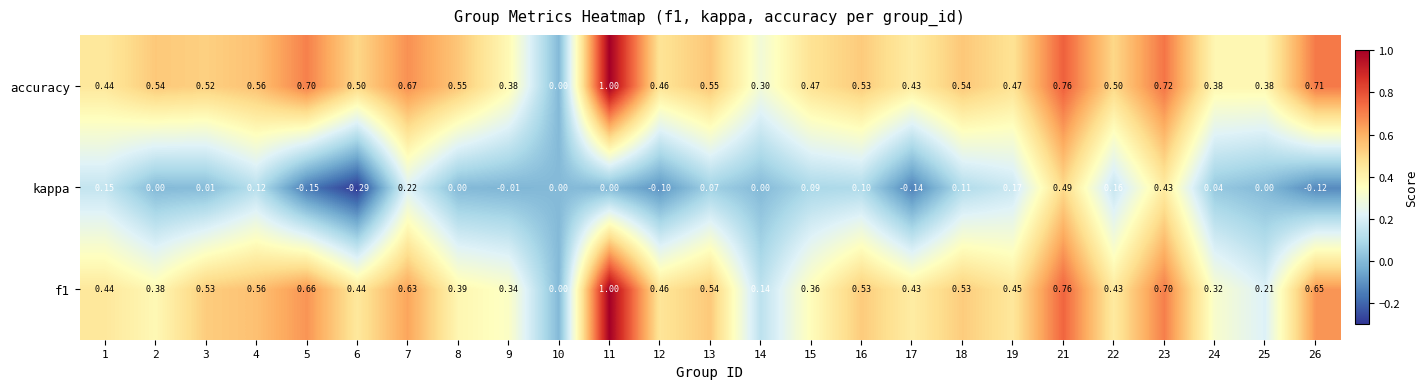

Which series has the largest total across all categories?

accuracy